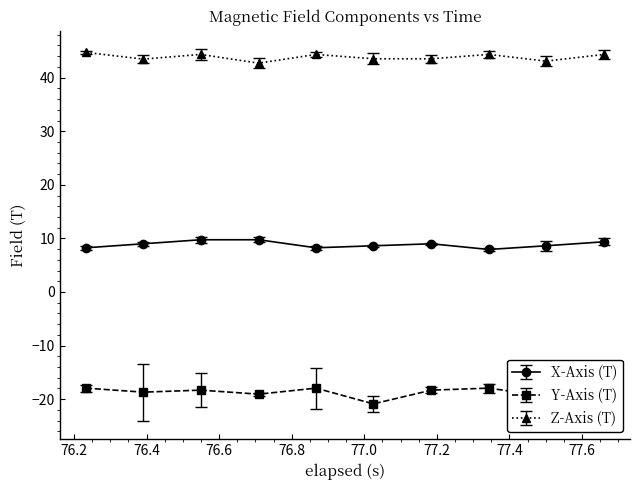

True or false: X-Axis (T) and Z-Axis (T) cross at least once.

False